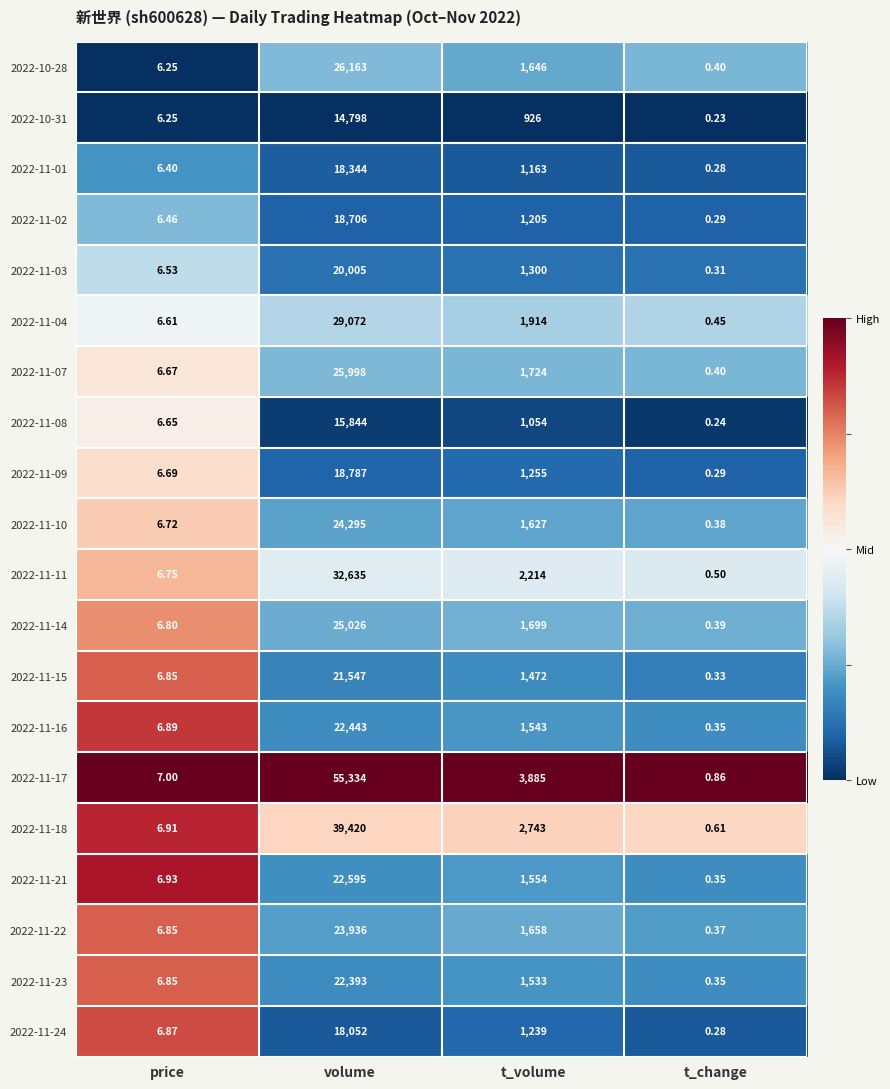

At which label does 2022-11-10 first exceed 1627?

volume